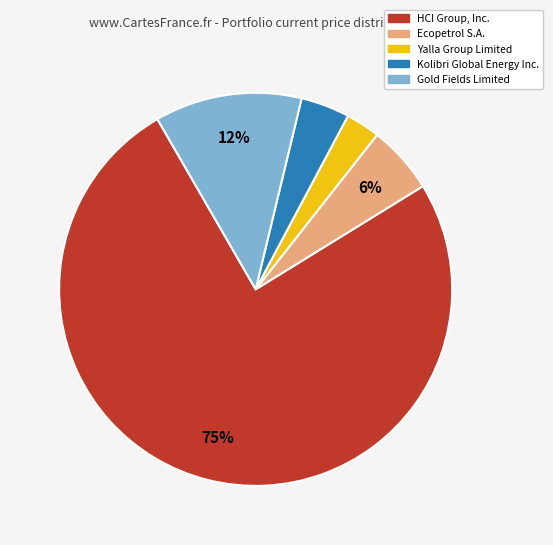

To the nearest percent, what is the average slice percentage?

20%